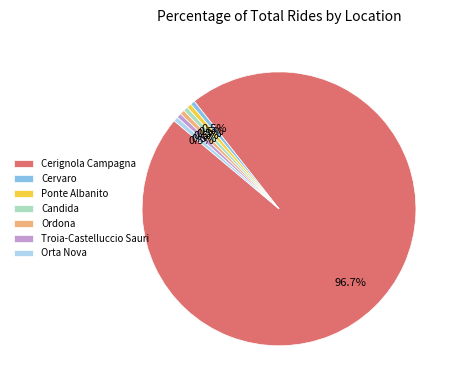

Which slice is the largest?

Cerignola Campagna